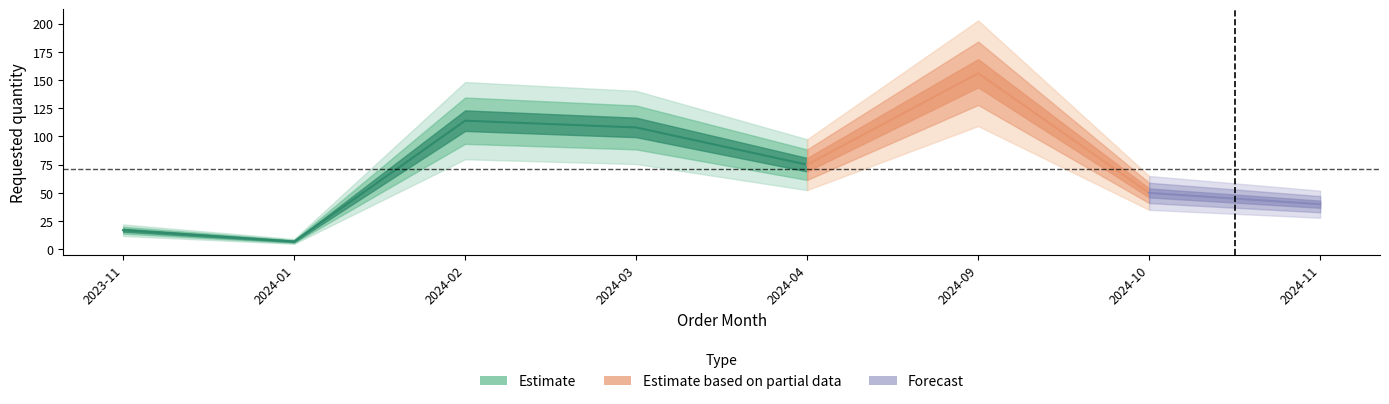

How many categories are shown in the chart?

8